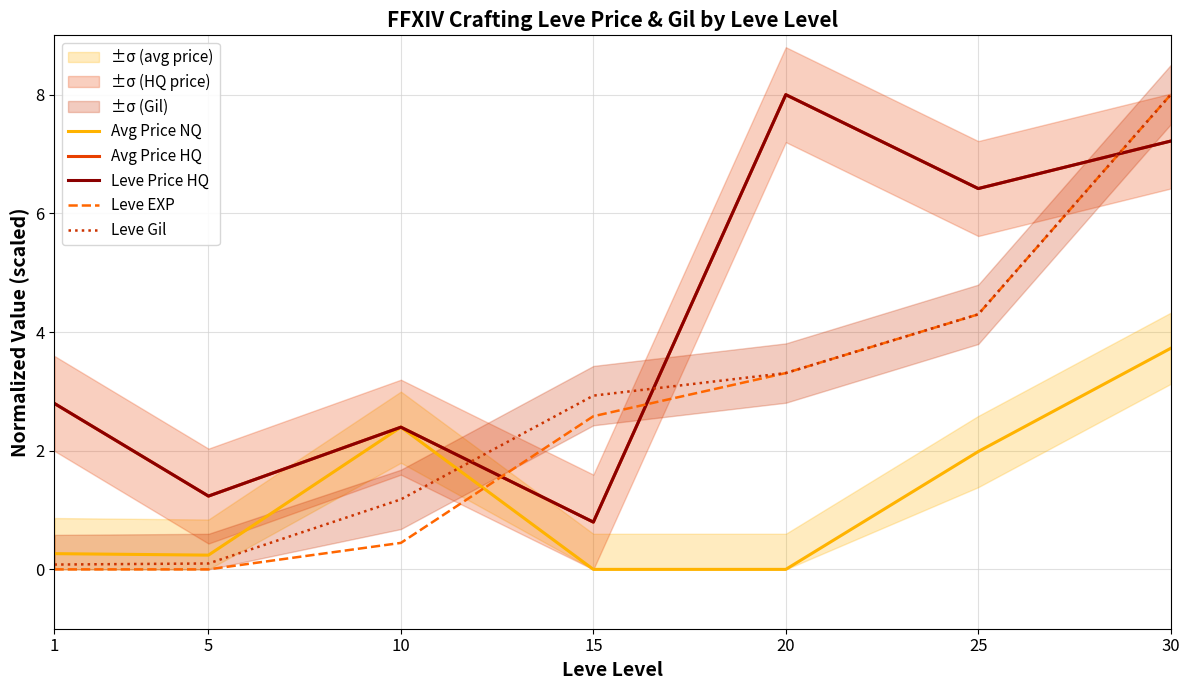

The Avg Price HQ series shows 13.9 at 20. True or false?

False